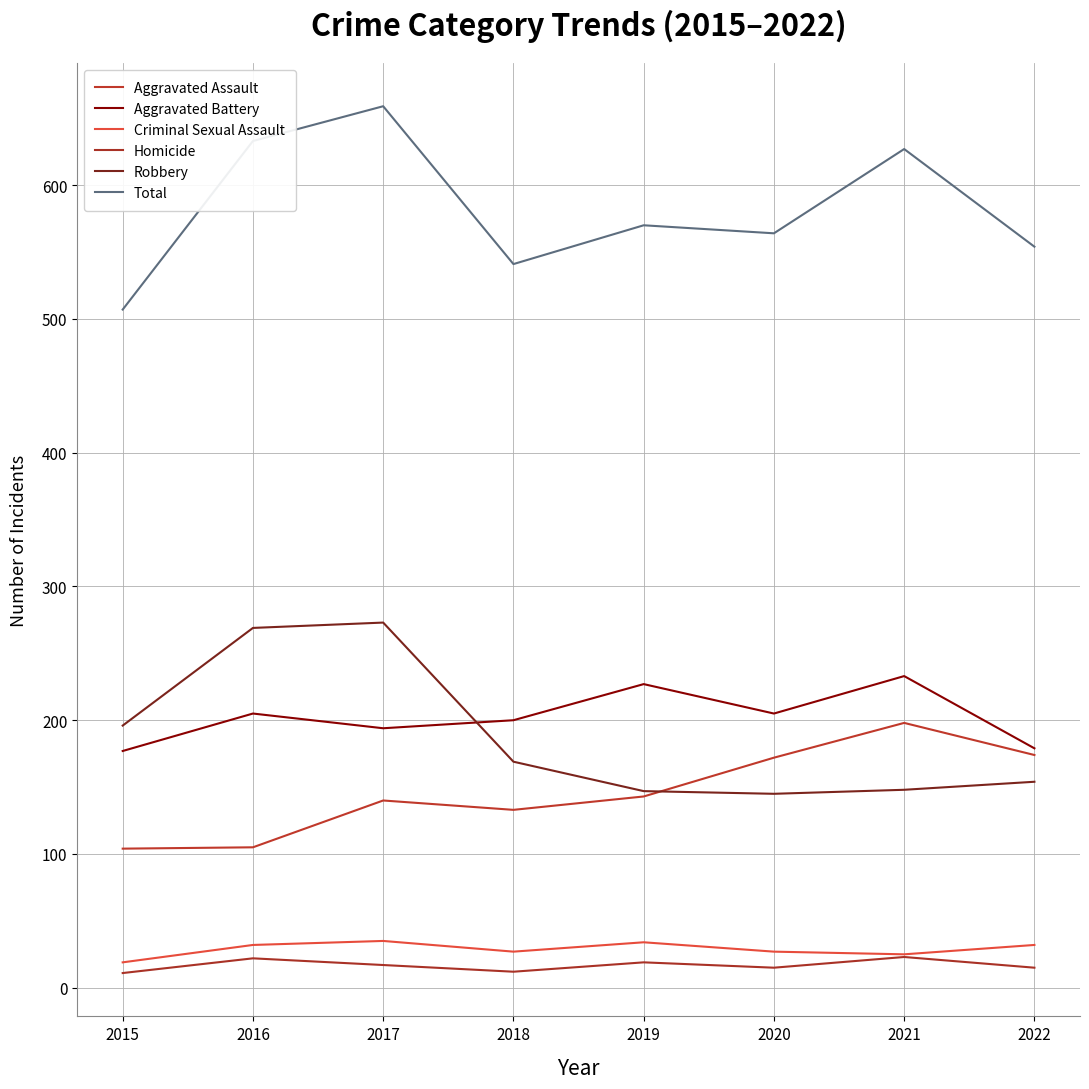

Rank the series by their maximum value, from lowest to highest.

Homicide, Criminal Sexual Assault, Aggravated Assault, Aggravated Battery, Robbery, Total